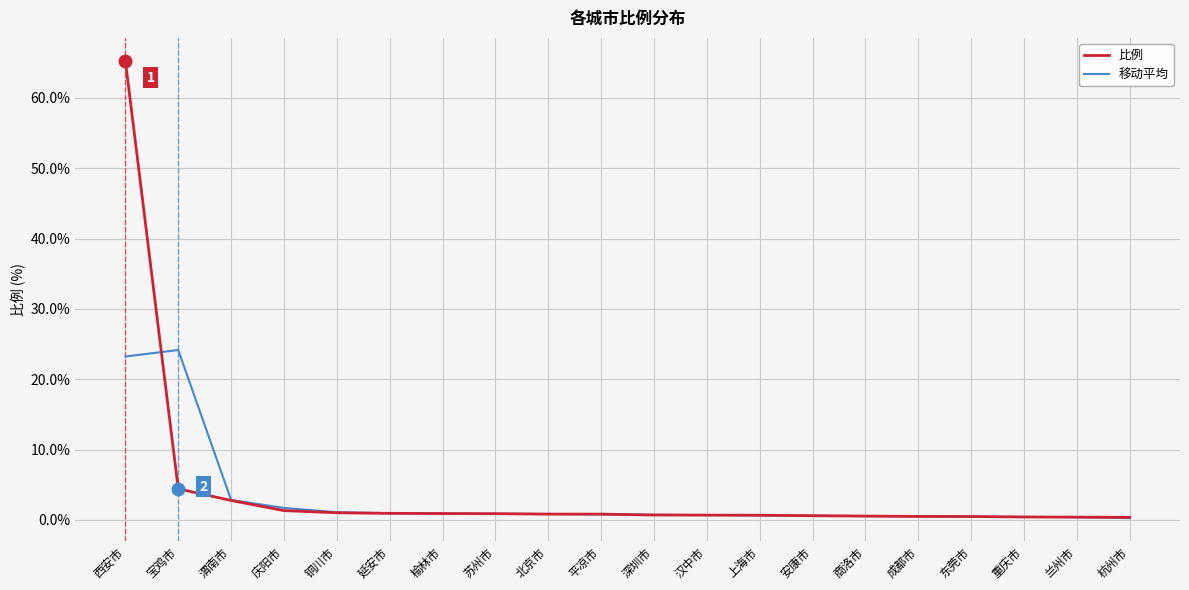

The value of 移动平均 at 西安市 is 38.7. True or false?

False